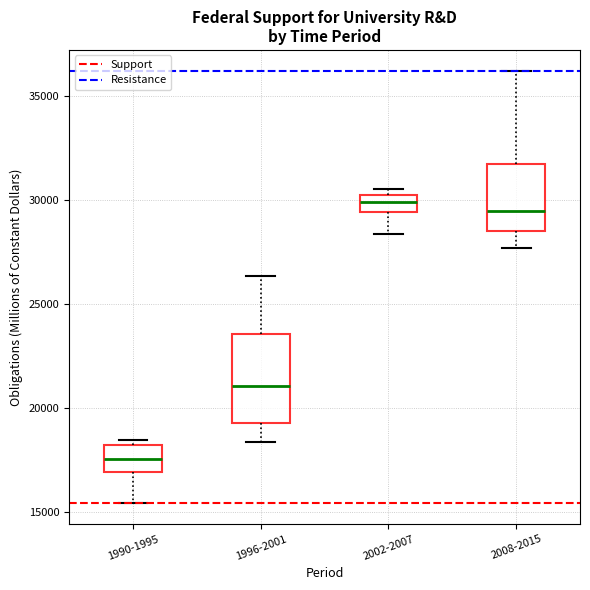

Where is the lower edge of the box for 2008-2015 on the y-axis? The values are not printed on the chart, so give them approximately, as read against the axis.

28500